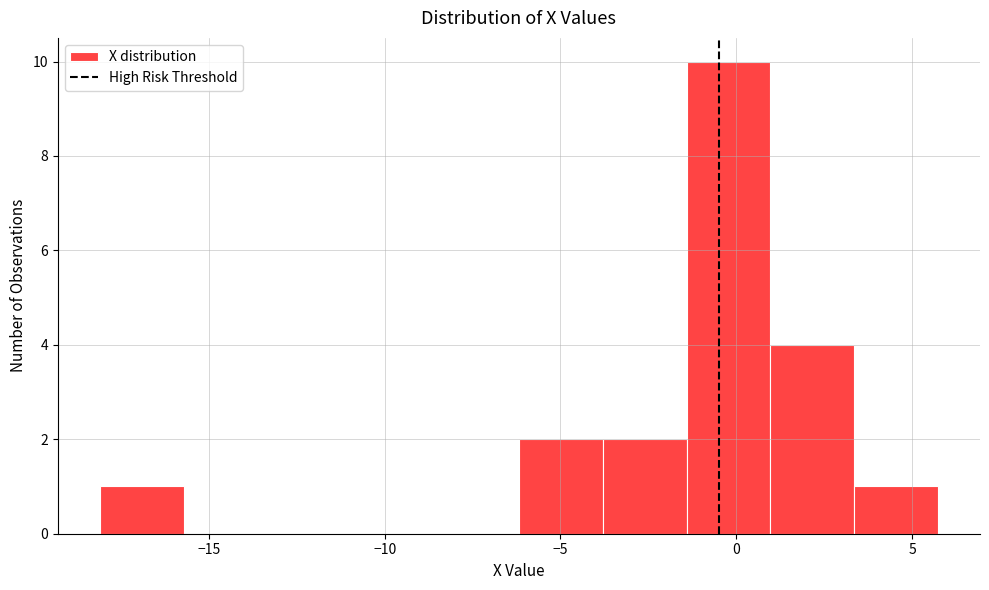

Reading left to right, transcribe this chart: for each bar, give the range it covers on the x-axis and its height. Neither the bar edges nor the heights are printed on the chart, so give them approximately, as read against the axes.

-18.0 to -15.5: 1
-15.5 to -13.5: 0
-13.5 to -11.0: 0
-11.0 to -8.5: 0
-8.5 to -6.0: 0
-6.0 to -4.0: 2
-4.0 to -1.5: 2
-1.5 to 1.0: 10
1.0 to 3.5: 4
3.5 to 5.5: 1